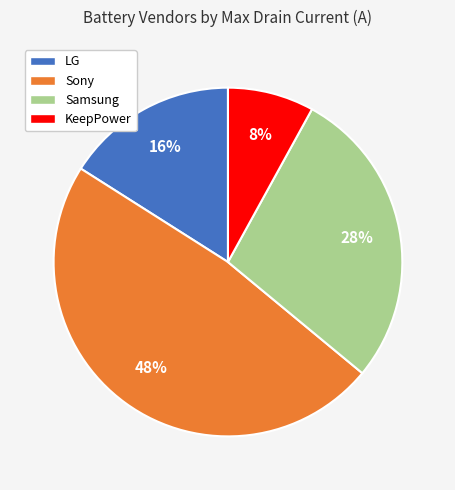

Approximately how many times larger is the value at LG compared to KeepPower?

2.0